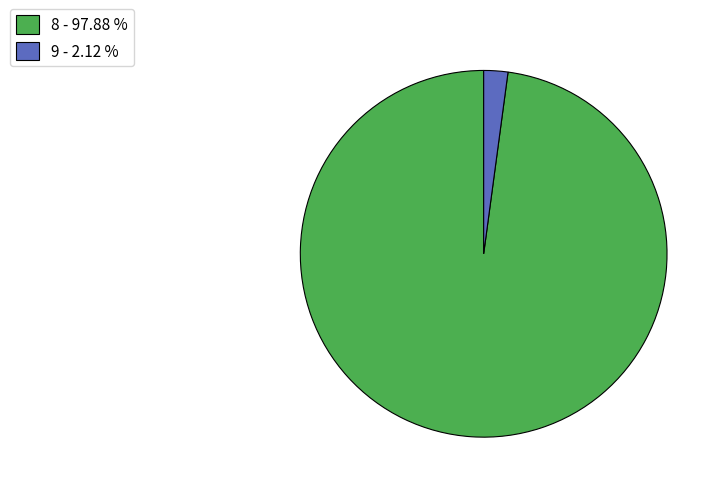

Between 8 - 97.88 % and 9 - 2.12 %, which is larger?

8 - 97.88 %